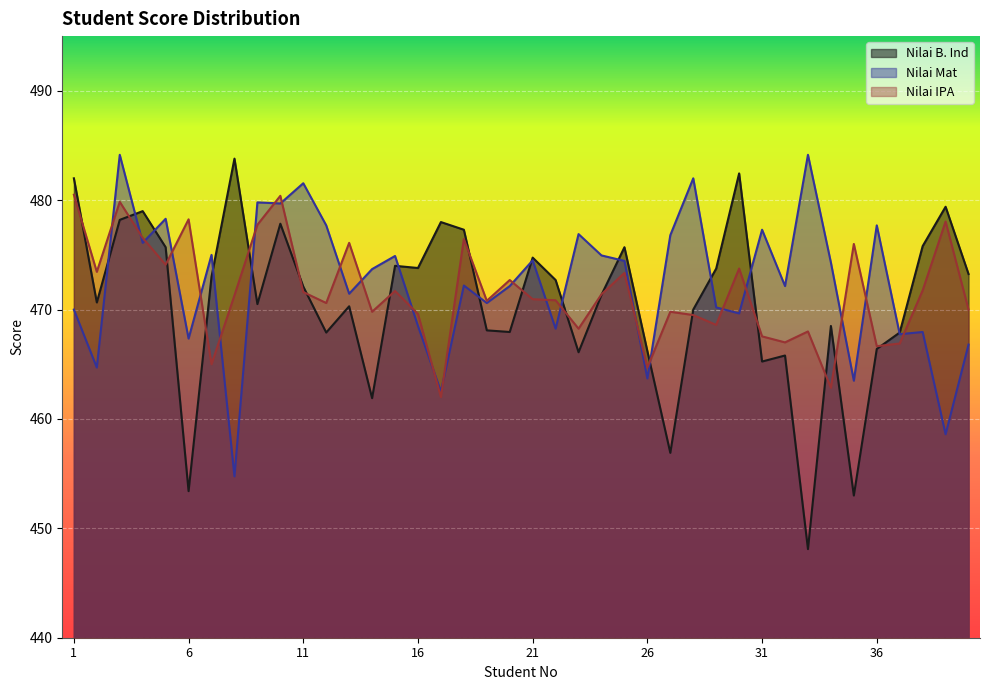

True or false: Nilai Mat has a value of 478.3 at 5.

True